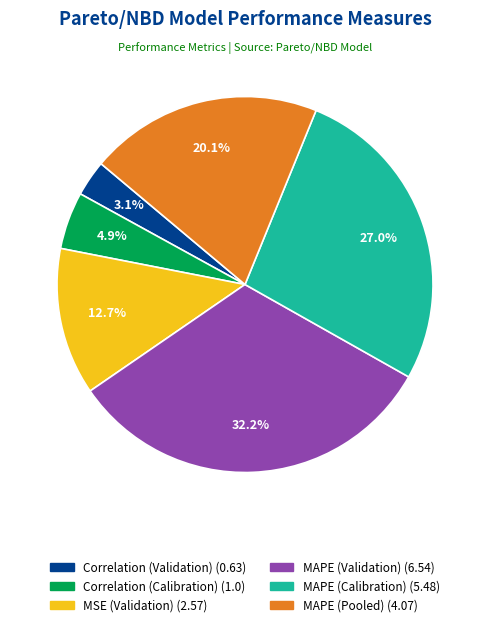

Is there a majority slice in this chart?

No